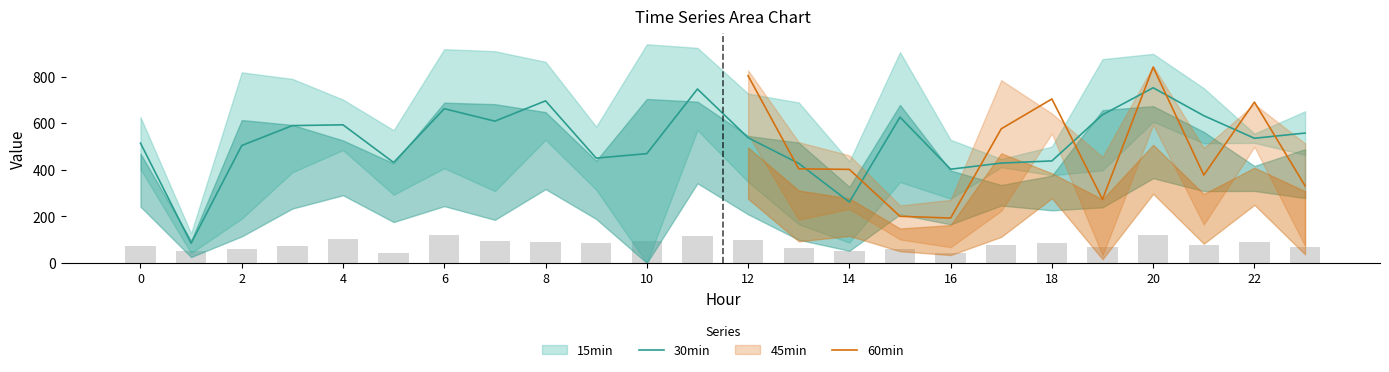

Between 13 and 15, which is larger?

15